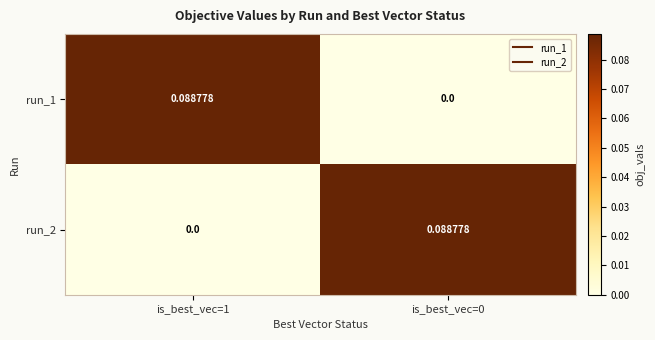

Is the value of run_1 at is_best_vec=1 greater than the value of run_2 at is_best_vec=1?

Yes